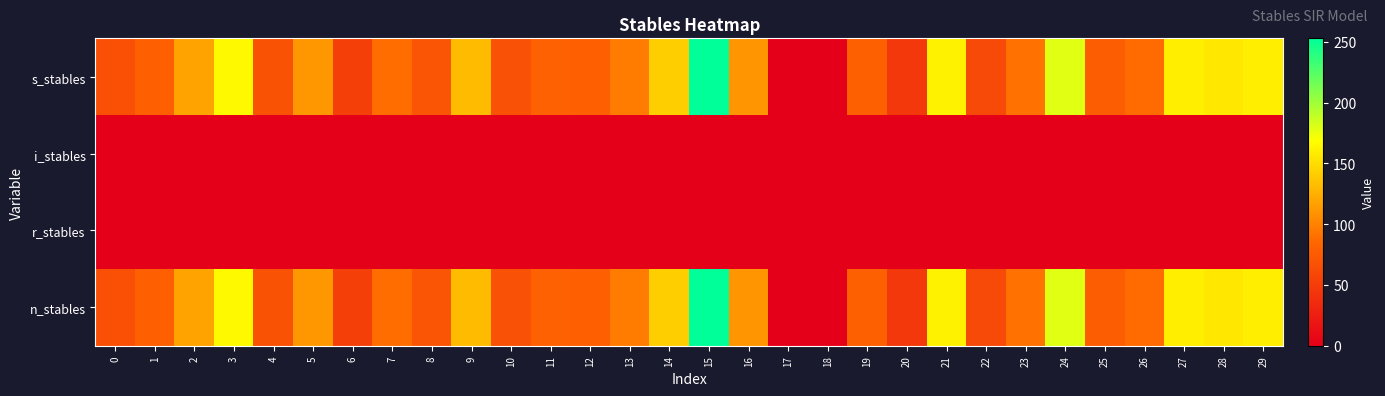

At which category is the sum across all series the highest?

15